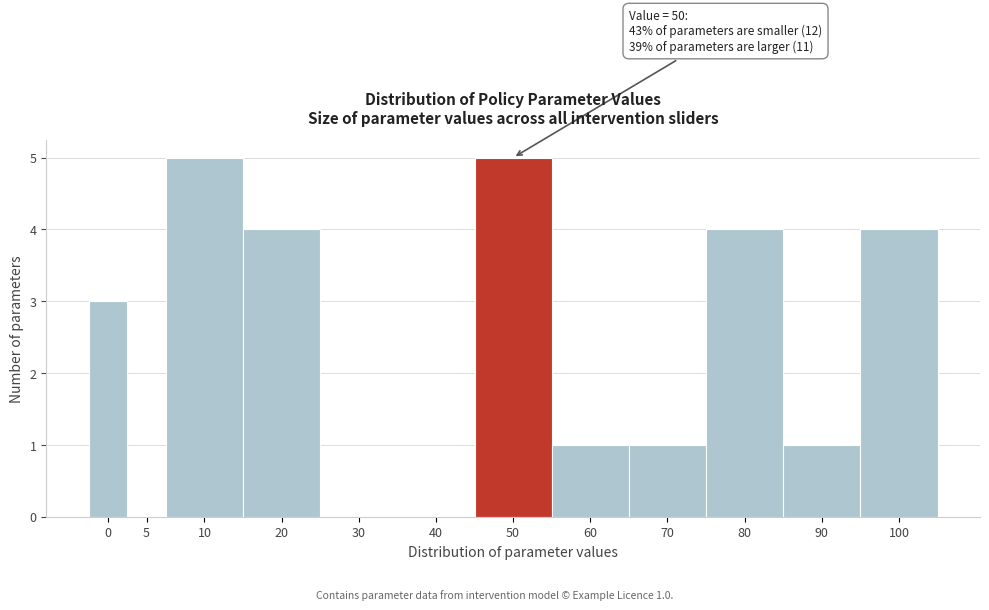

Reading right to left, extract all data points from this chart.

100=4	90=1	80=4	70=1	60=1	50=5	40=0	30=0	20=4	10=5	5=0	0=3